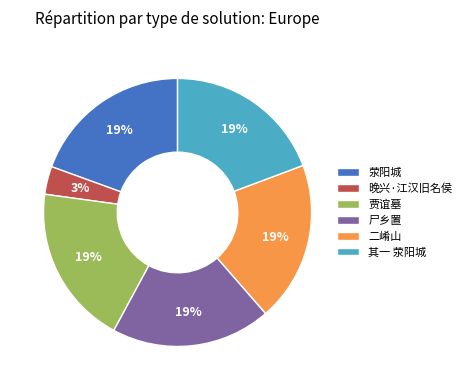

What percentage is the 其一 荥阳城 slice, to the nearest percent?

19%